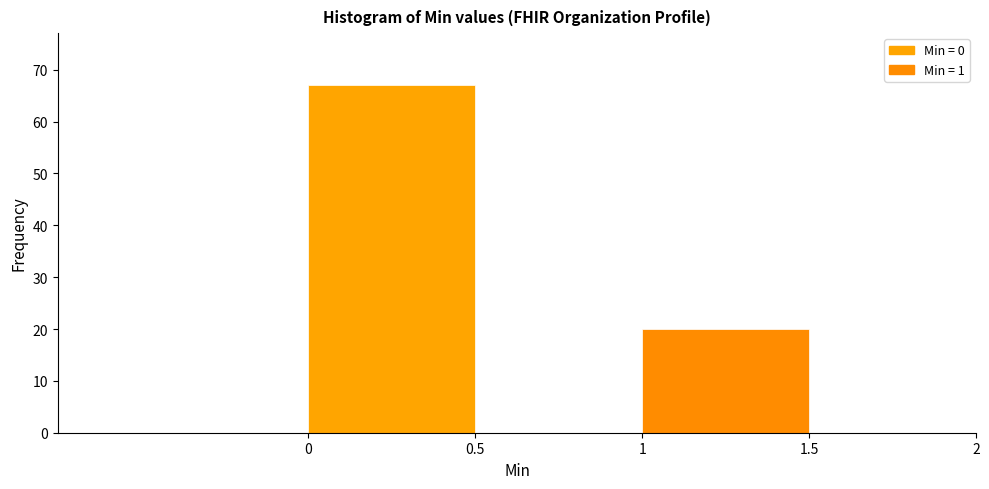

Over which range of the x-axis is the bar tallest?

0.0 to 0.5